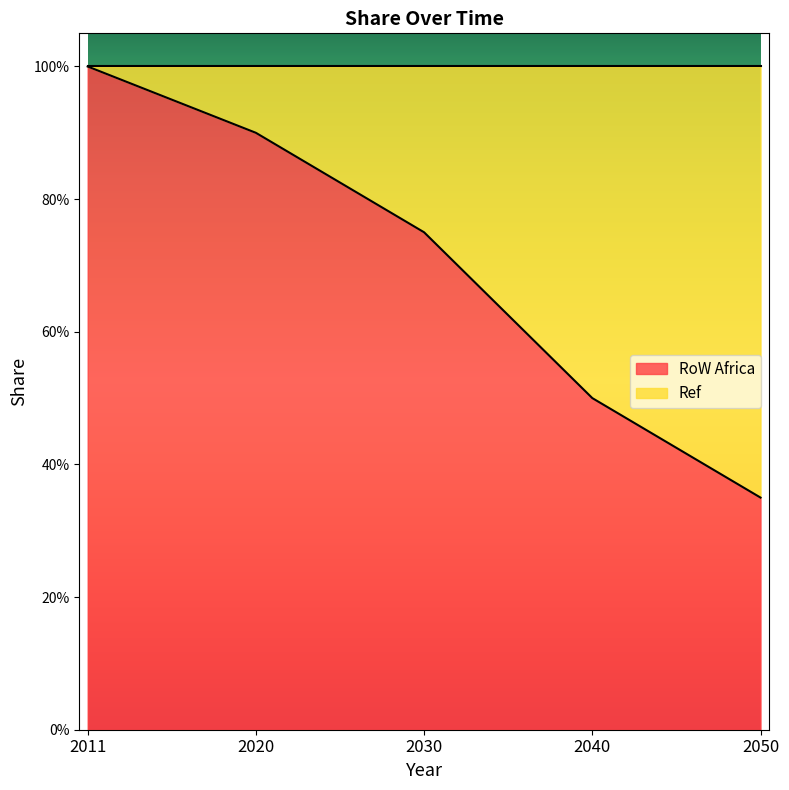

List the labels in order of value, largest first.

2011, 2020, 2030, 2040, 2050